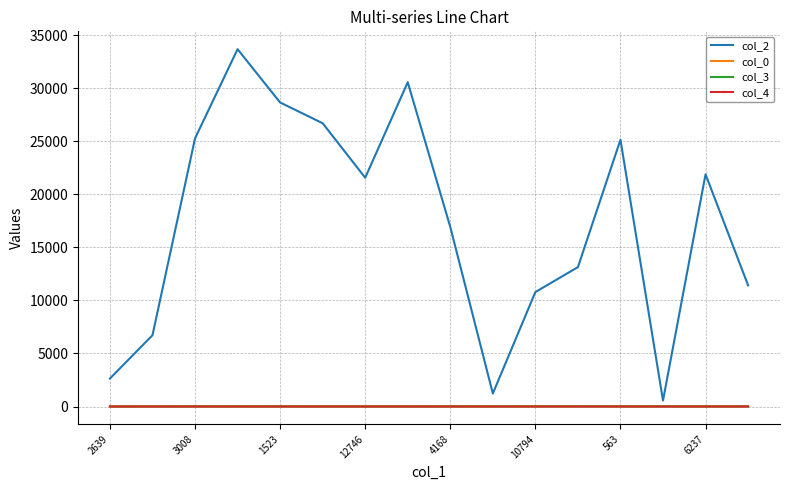

Which series has the widest spread of values?

col_2